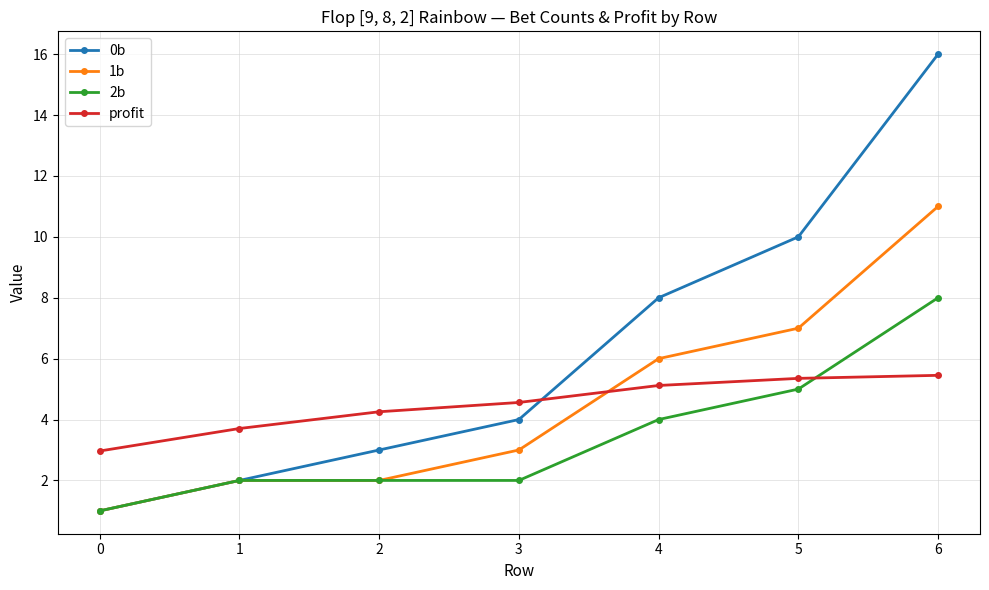

Reading right to left, what are all the values shown in this chart?

0b: 6=16.0	5=10.0	4=8.0	3=4.0	2=3.0	1=2.0	0=1.0
1b: 6=11.0	5=7.0	4=6.0	3=3.0	2=2.0	1=2.0	0=1.0
2b: 6=8.0	5=5.0	4=4.0	3=2.0	2=2.0	1=2.0	0=1.0
profit: 6=5.5	5=5.4	4=5.1	3=4.6	2=4.3	1=3.7	0=3.0